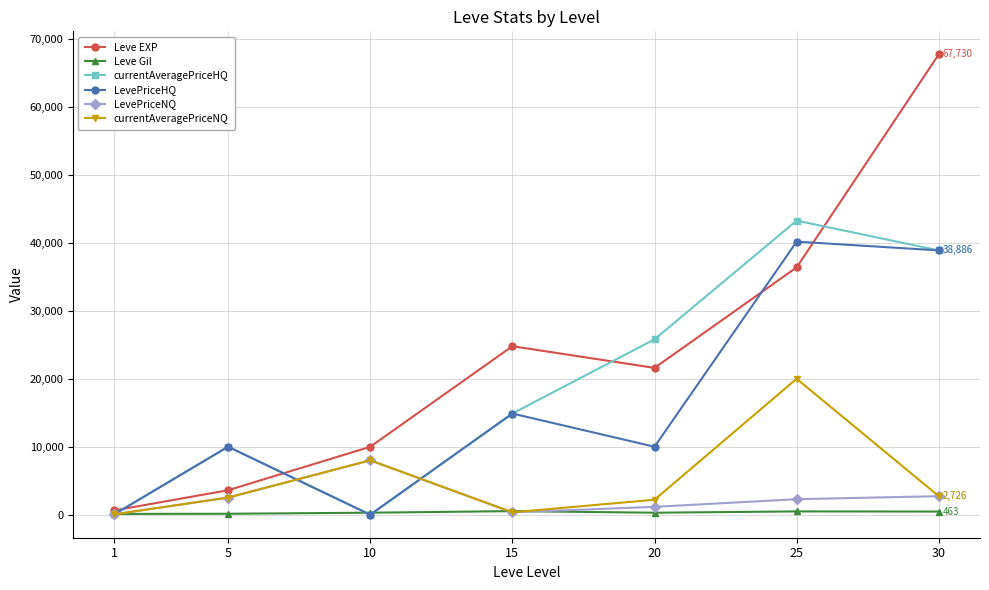

What is the greatest value displayed?

67730